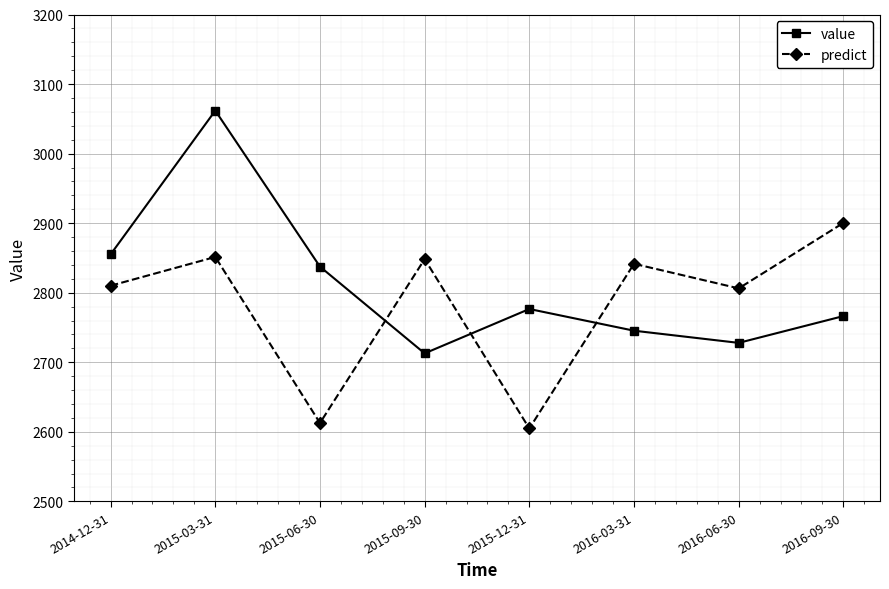

At which category does value reach its first local peak?

2015-03-31